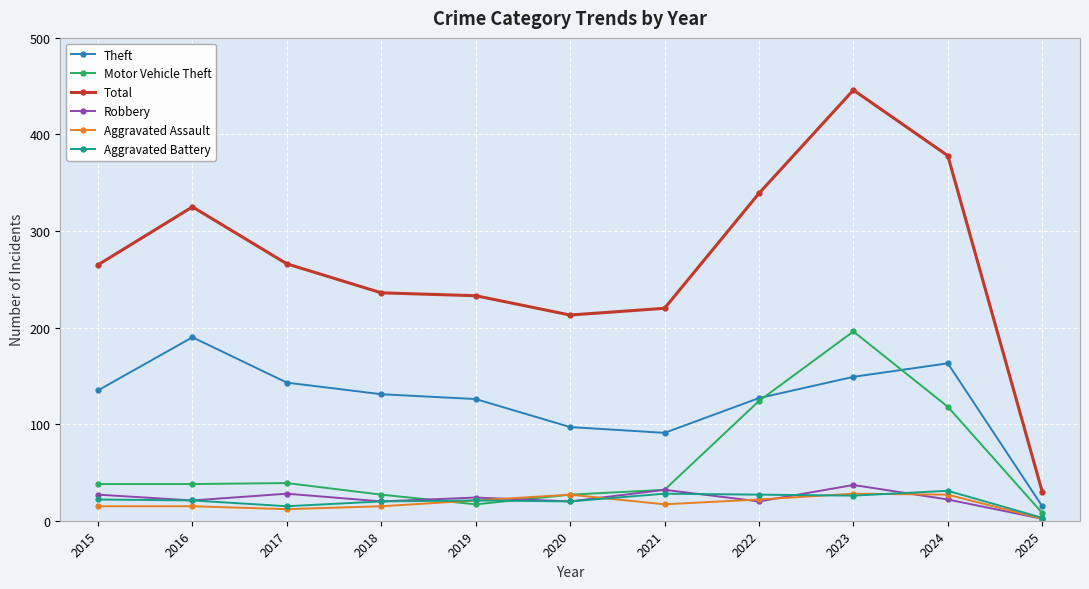

What is the highest value of the Robbery series?

37